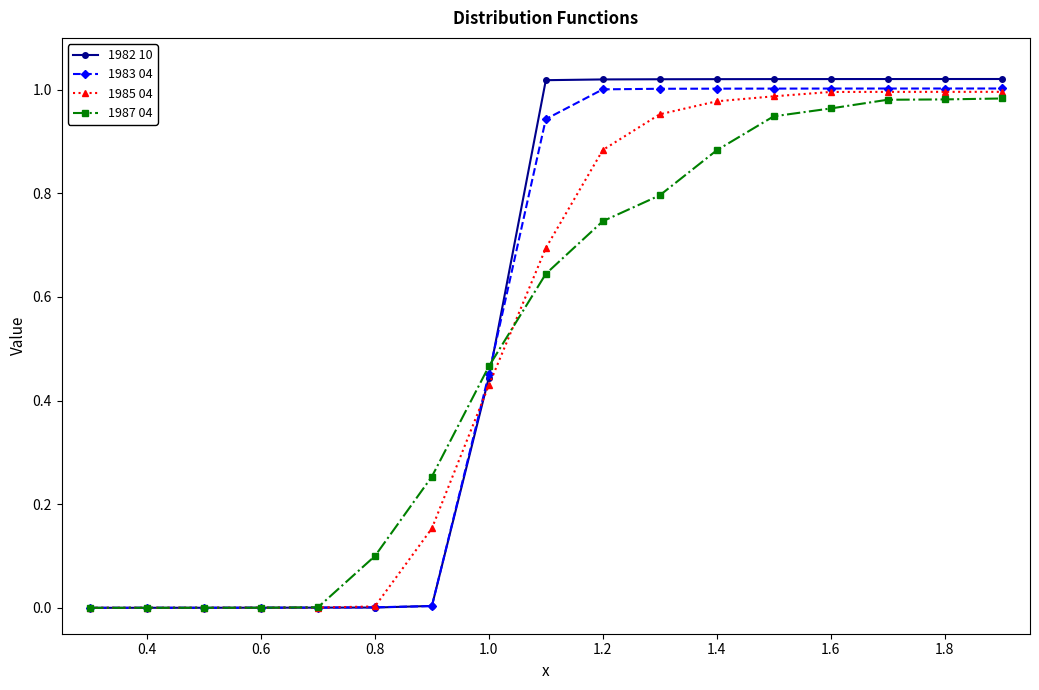

Which series has the widest spread of values?

1982 10